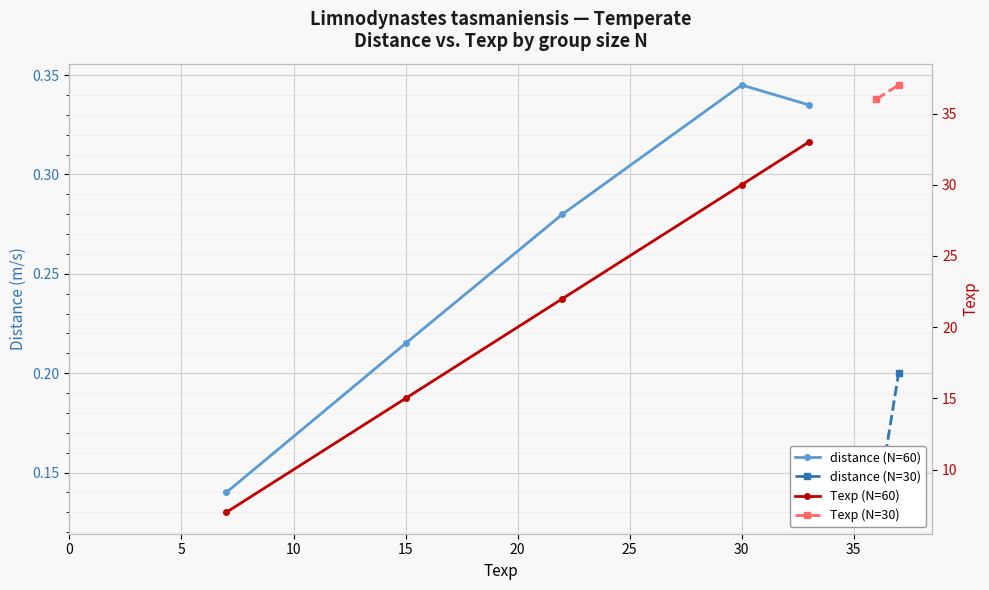

Is it true that distance (N=60) equals 0.3 at 20?

True